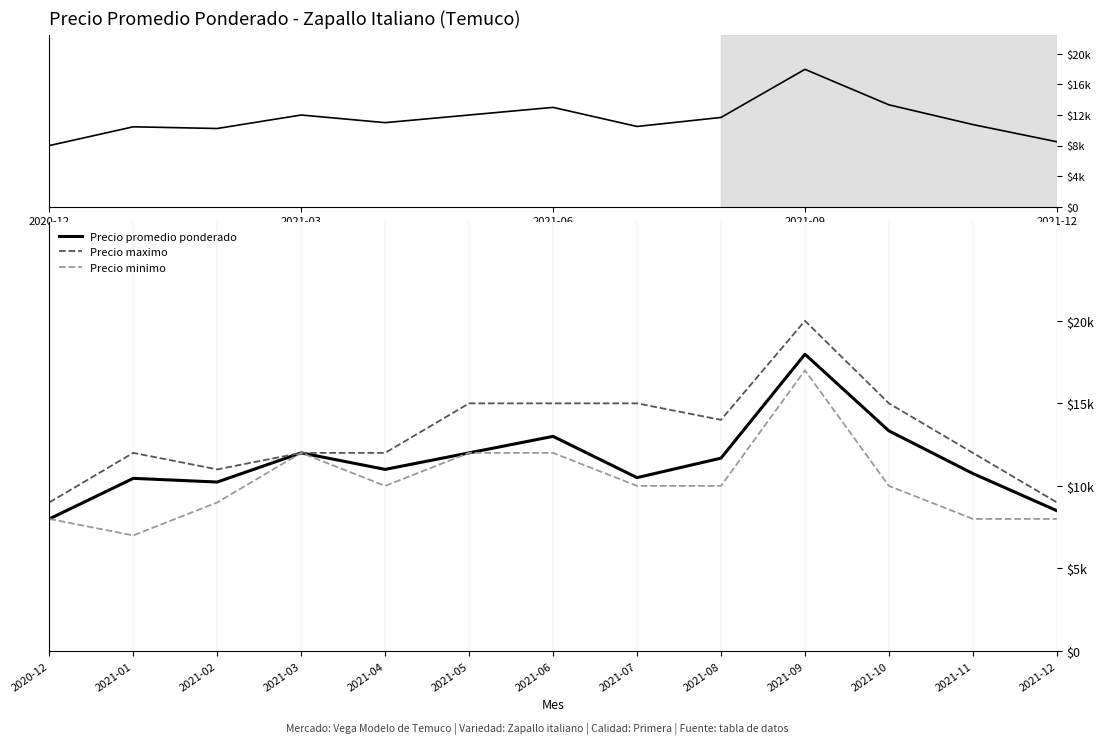

At which category is the sum across all series the highest?

2021-09